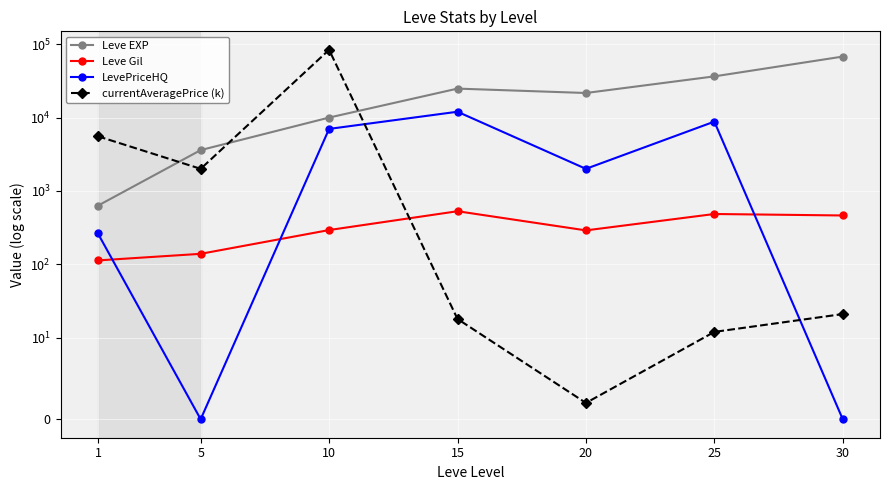

What is the greatest value displayed?

83751.2